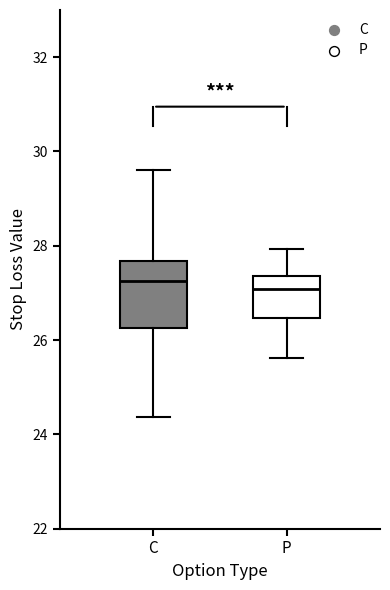

Where does the lower whisker of the box for C end on the y-axis? The values are not printed on the chart, so give them approximately, as read against the axis.

24.4